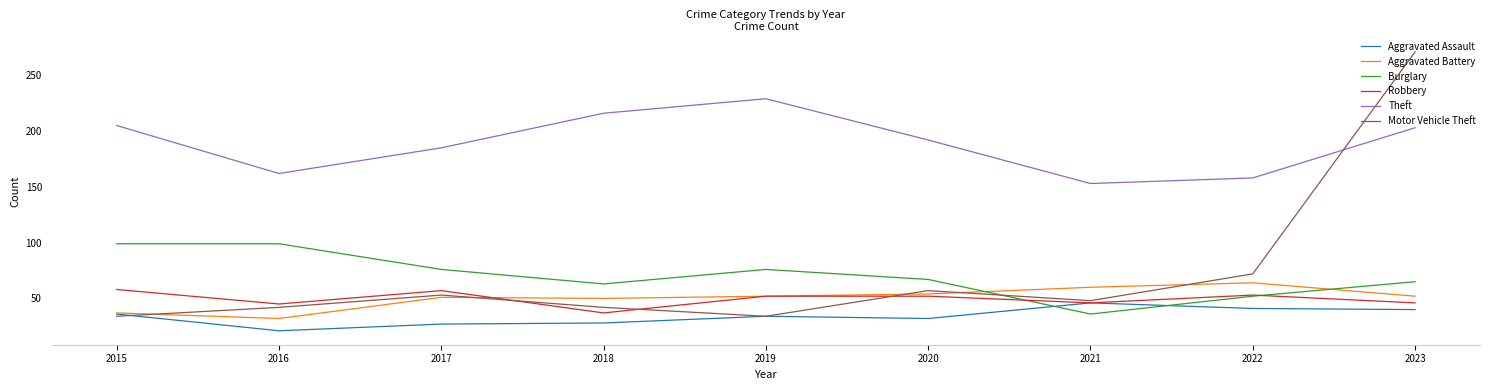

Rank the series by their maximum value, from highest to lowest.

Motor Vehicle Theft, Theft, Burglary, Aggravated Battery, Robbery, Aggravated Assault